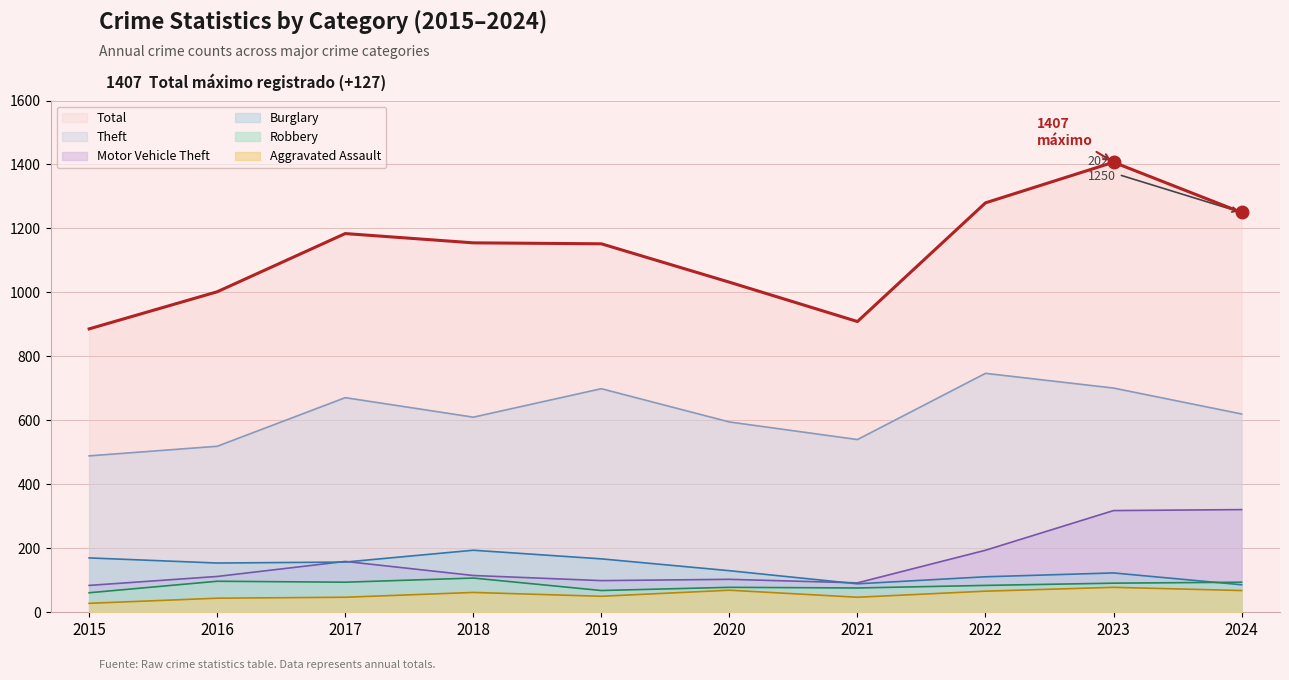

Count the number of categories in the chart.

10